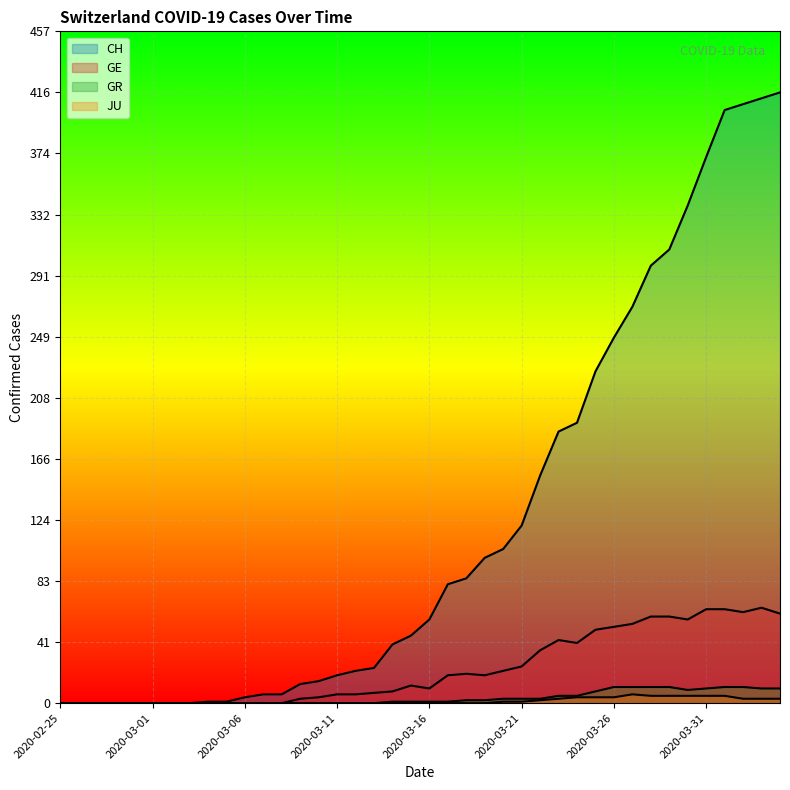

At which category is the sum across all series the highest?

2020-04-03